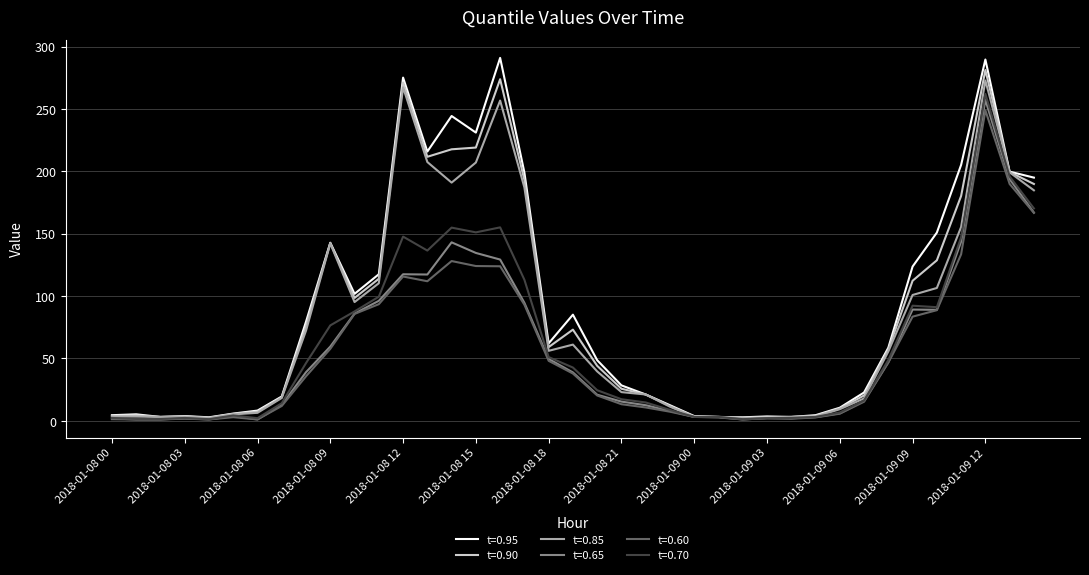

Which series has the largest range (max minus min)?

t=0.95